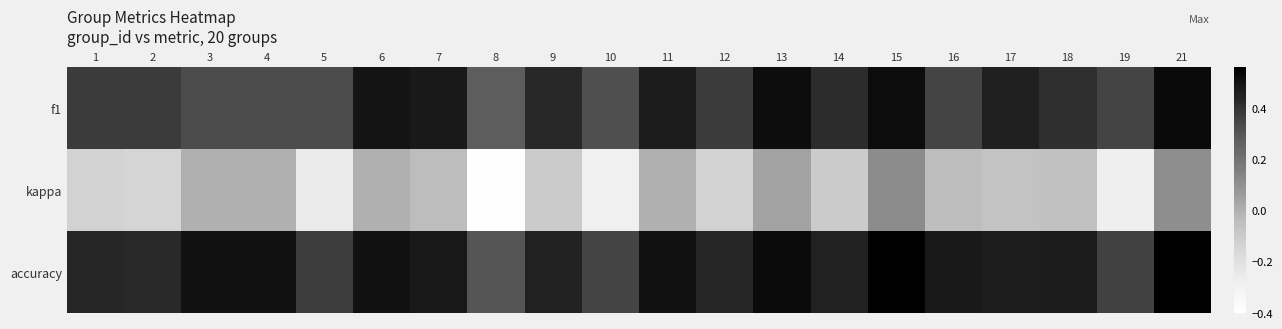

Between 16 and 8, which is larger?

16